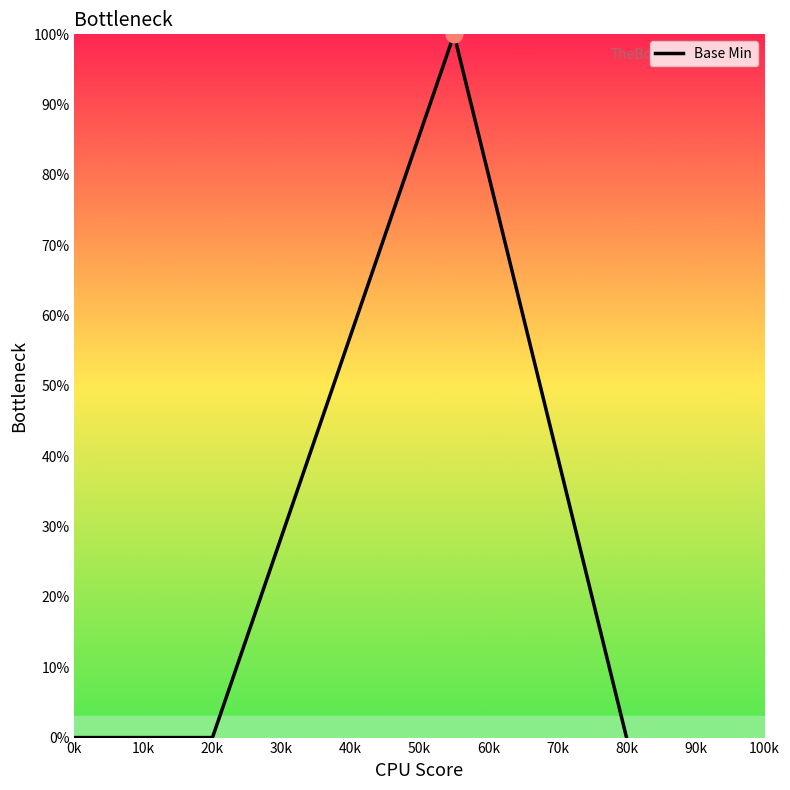

What is the maximum value shown in the chart?

100